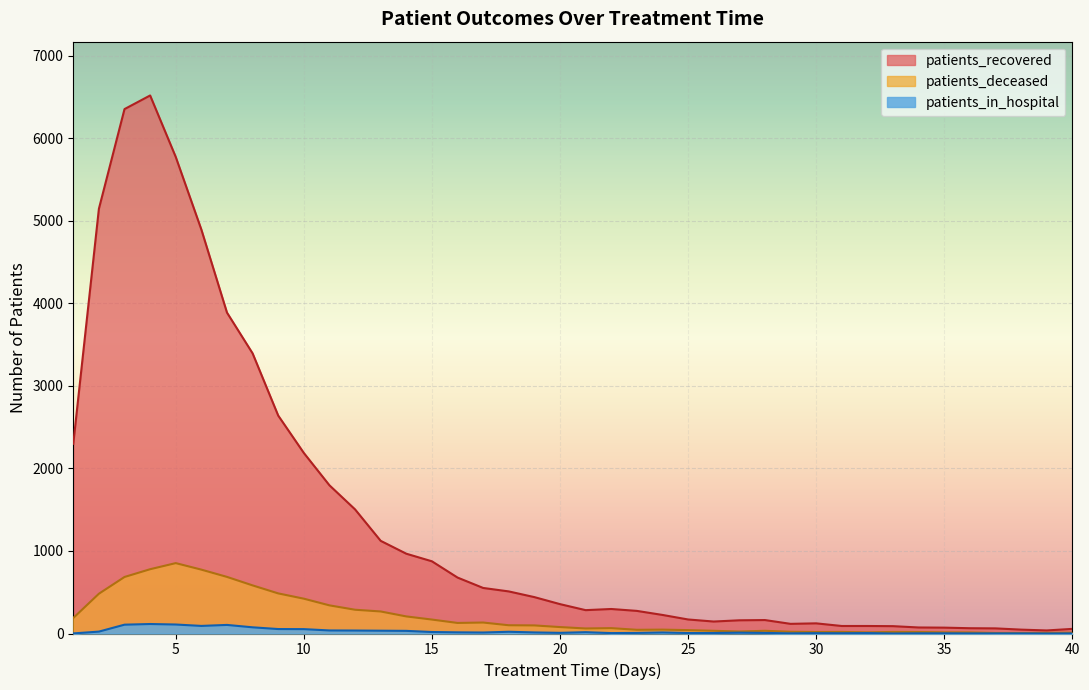

What is the spread (max minus min) of values at 30?

119